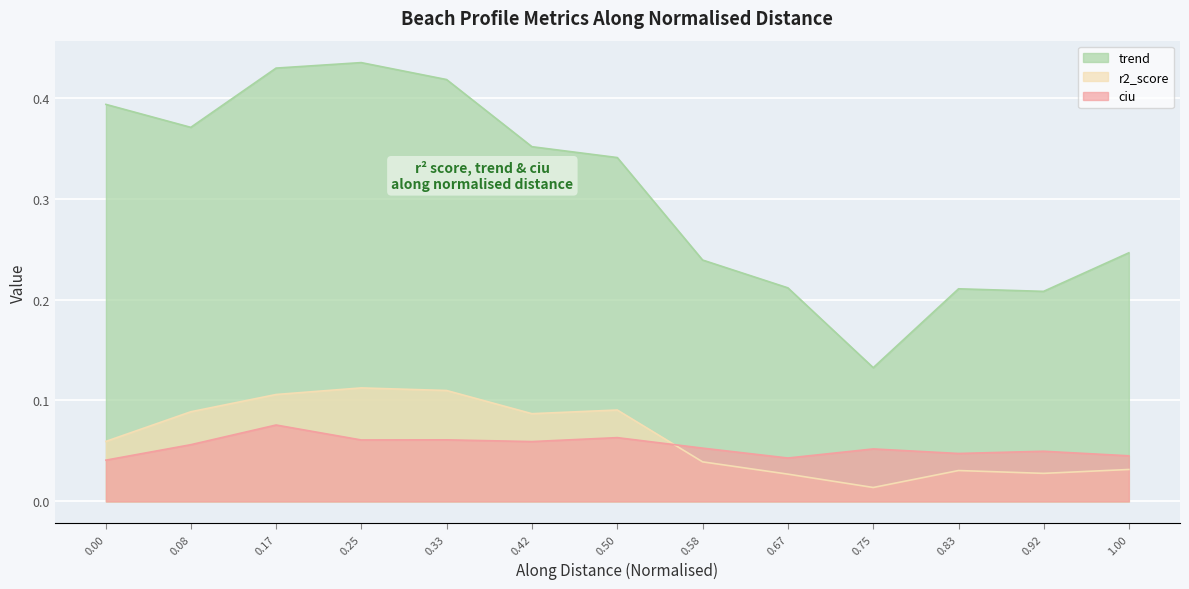

Which series has the largest range (max minus min)?

trend